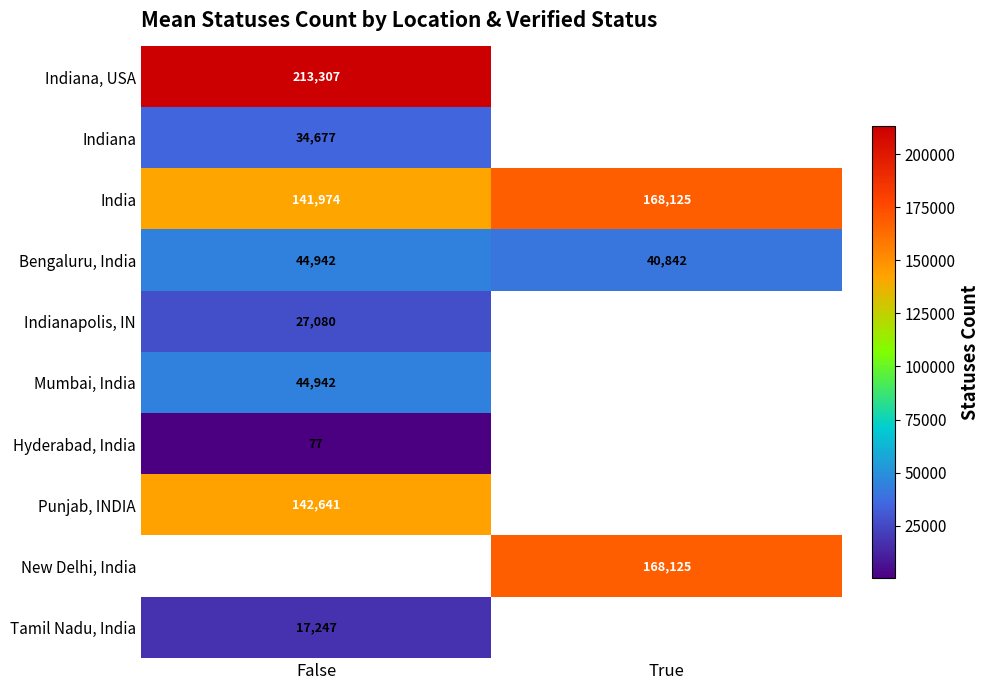

The Bengaluru, India series shows 29670.6 at False. True or false?

False